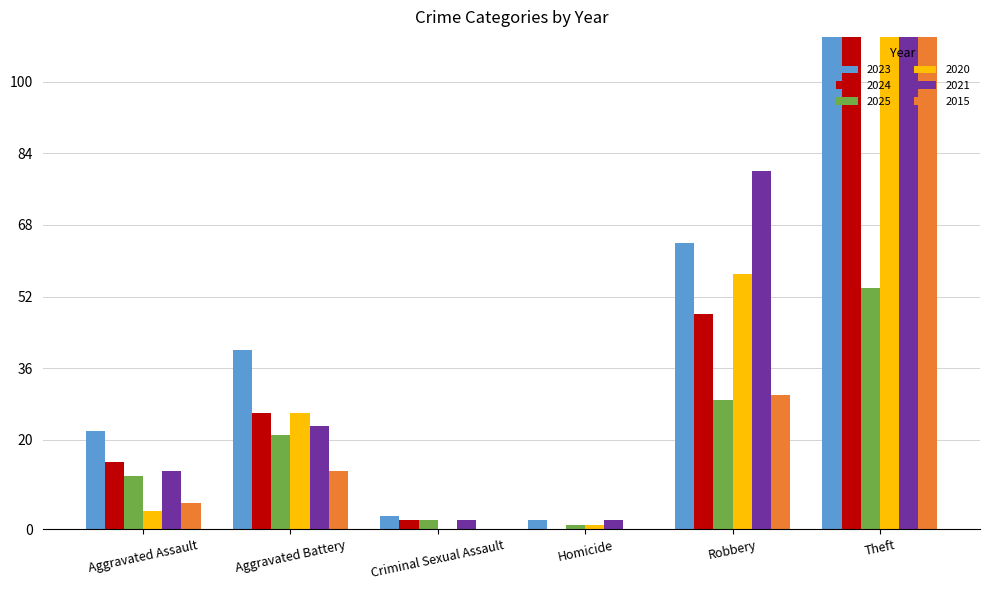

Reading right to left, what are all the values shown in this chart?

2023: Theft=122	Robbery=64	Homicide=2	Criminal Sexual Assault=3	Aggravated Battery=40	Aggravated Assault=22
2024: Theft=113	Robbery=48	Homicide=0	Criminal Sexual Assault=2	Aggravated Battery=26	Aggravated Assault=15
2025: Theft=54	Robbery=29	Homicide=1	Criminal Sexual Assault=2	Aggravated Battery=21	Aggravated Assault=12
2020: Theft=168	Robbery=57	Homicide=1	Criminal Sexual Assault=0	Aggravated Battery=26	Aggravated Assault=4
2021: Theft=116	Robbery=80	Homicide=2	Criminal Sexual Assault=2	Aggravated Battery=23	Aggravated Assault=13
2015: Theft=233	Robbery=30	Homicide=0	Criminal Sexual Assault=0	Aggravated Battery=13	Aggravated Assault=6